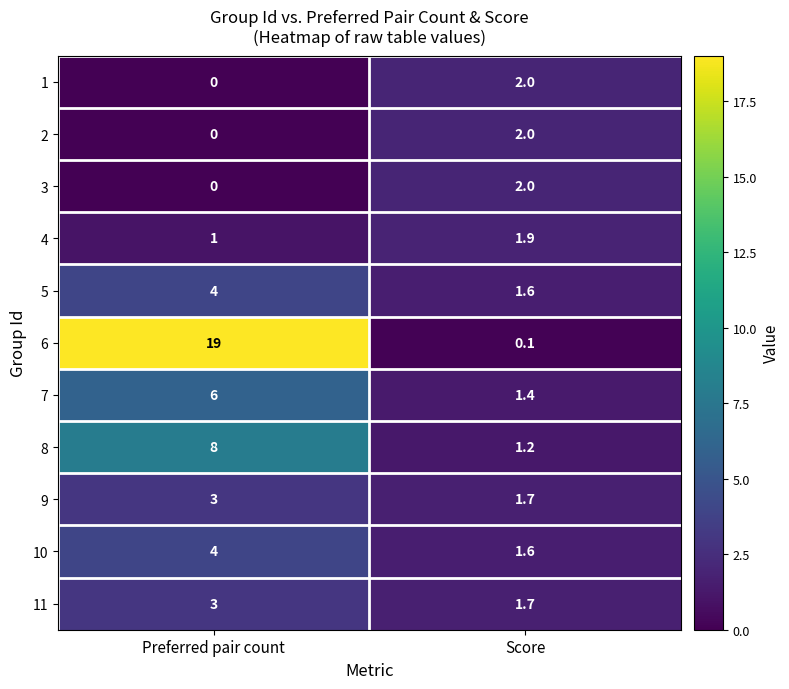

True or false: 6 has a value of 30.8 at Preferred pair count.

False